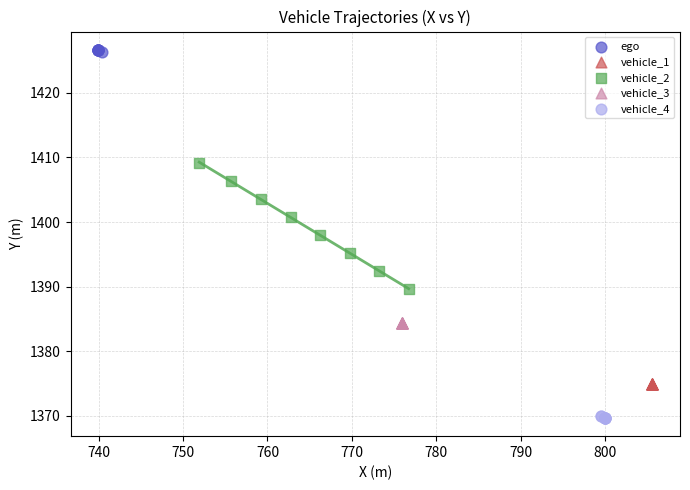

What are all the series names shown in the legend?

ego, vehicle_1, vehicle_2, vehicle_3, vehicle_4